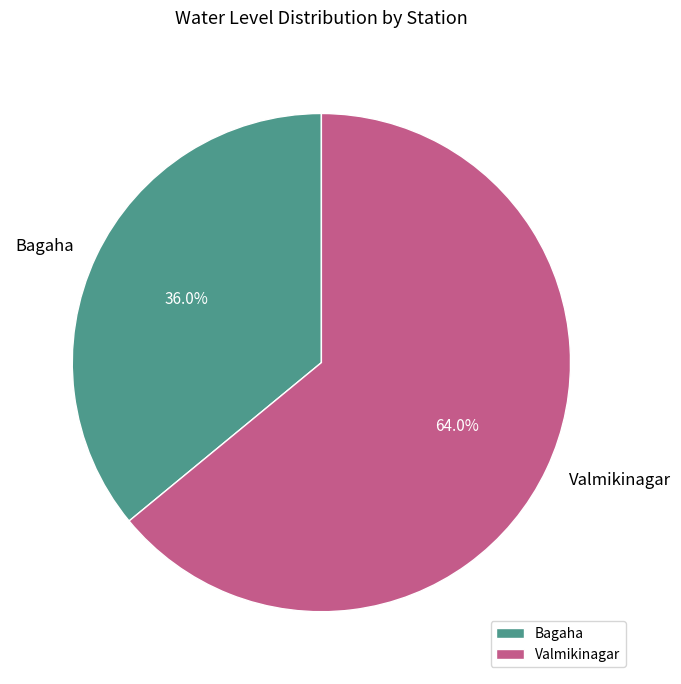

What is the total percentage of Valmikinagar and Bagaha?

100.0%